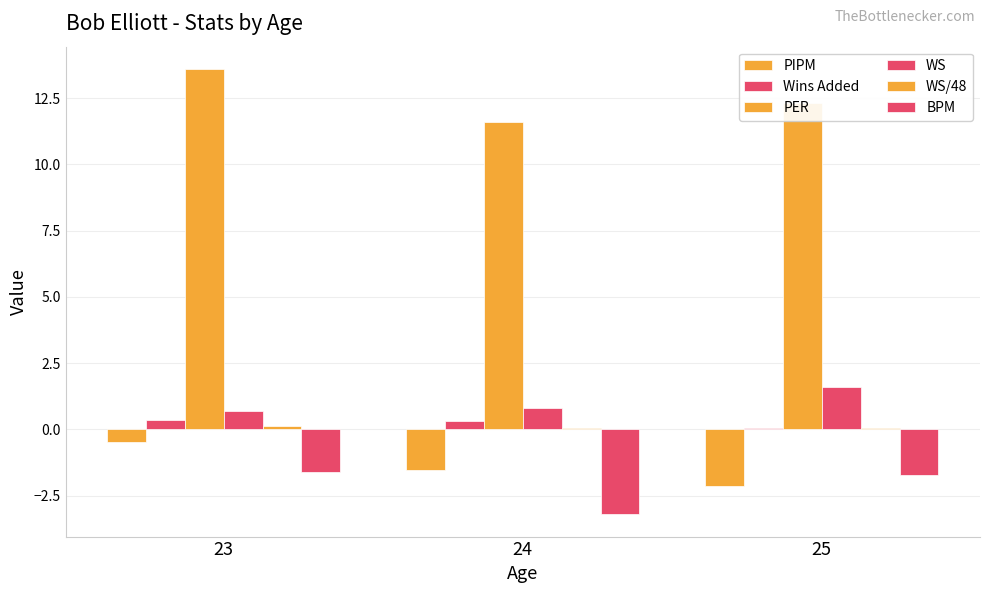

At which category is the sum across all series the highest?

23